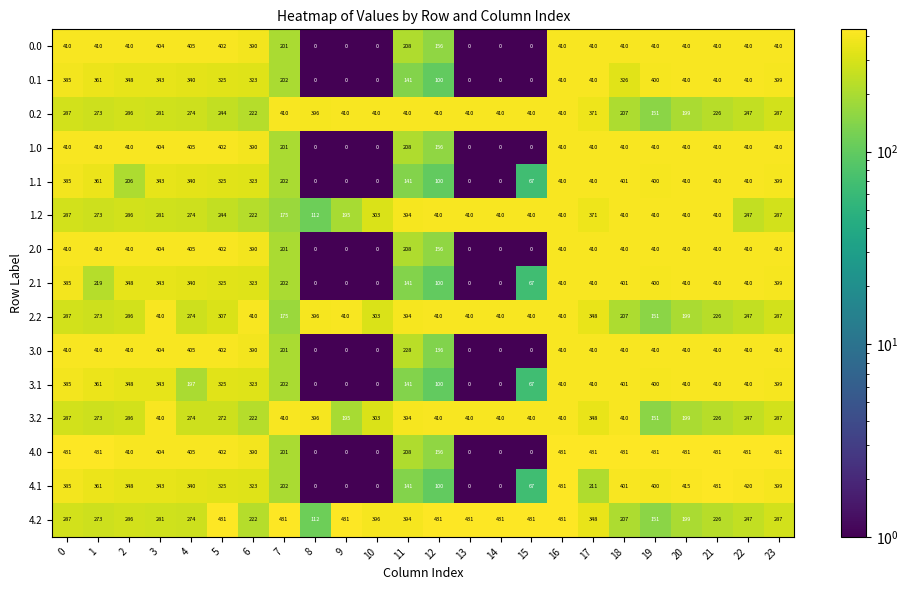

What is the average value of the 4.2 series?

318